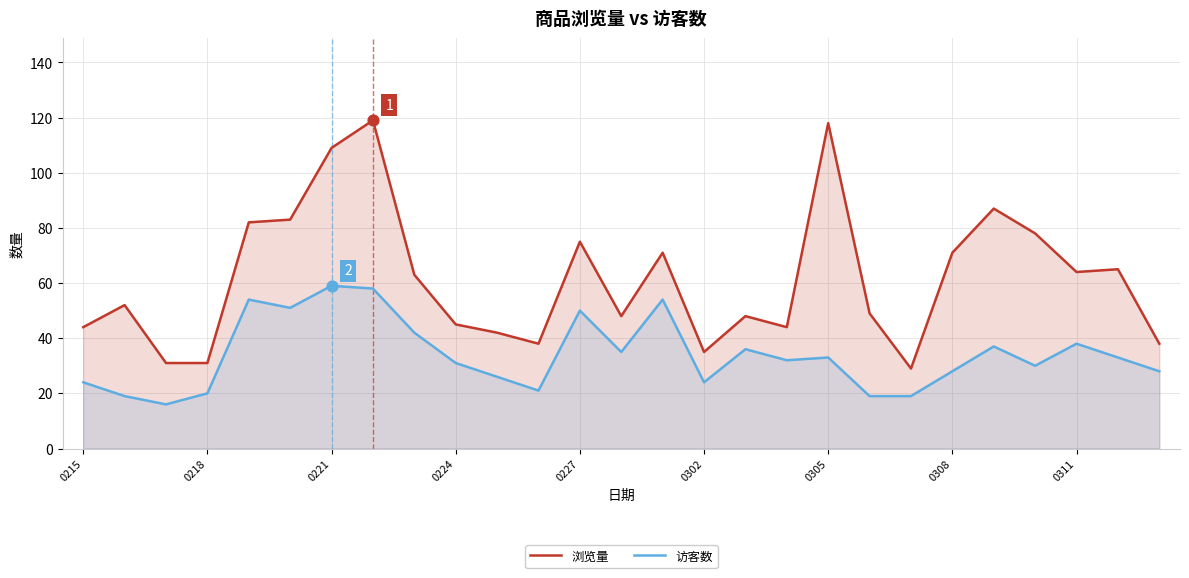

Which series has the largest total across all categories?

浏览量